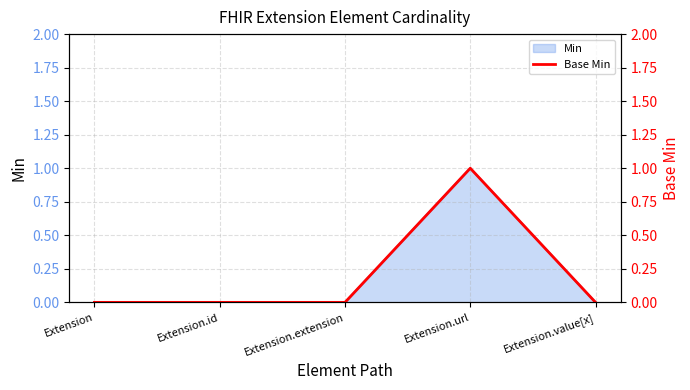

How many lines are shown in the chart?

1